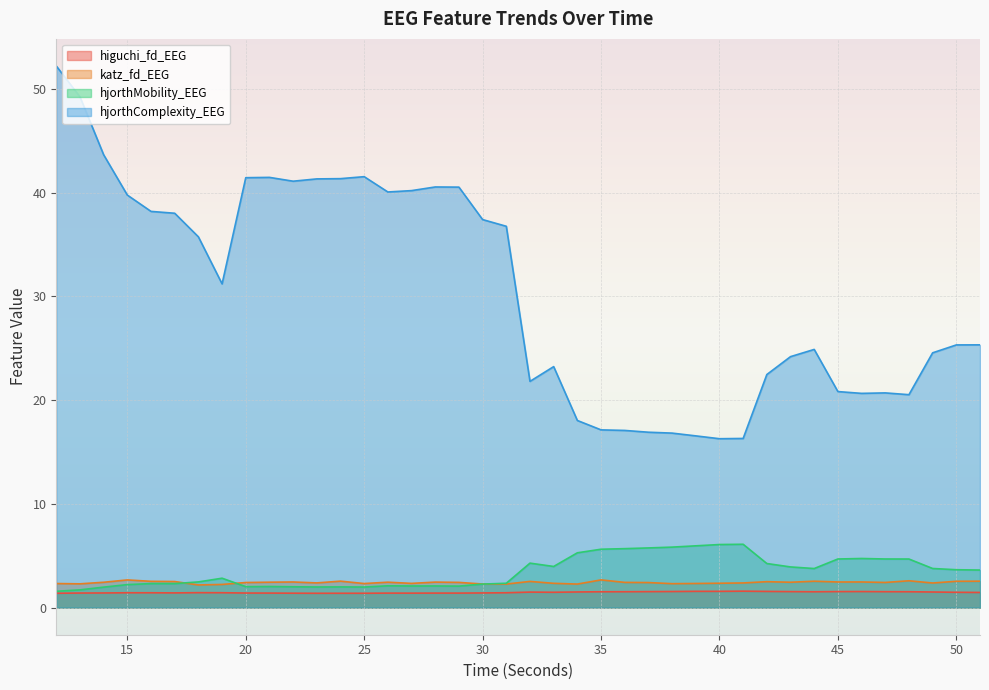

True or false: hjorthComplexity_EEG has a value of 16.6 at 39.

True